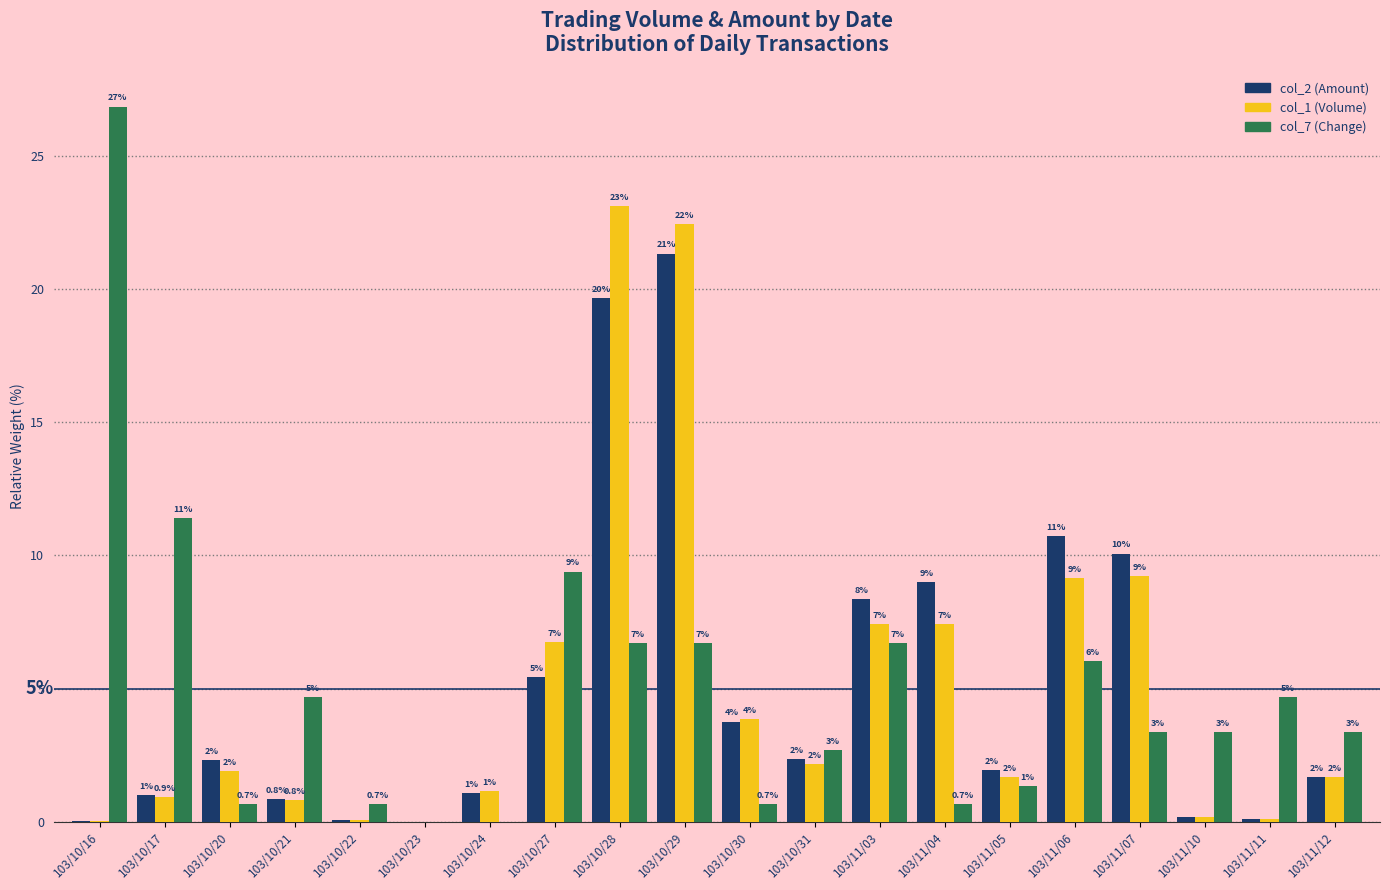

Is it true that col_7 (Change) equals 0.9 at 103/10/20?

False